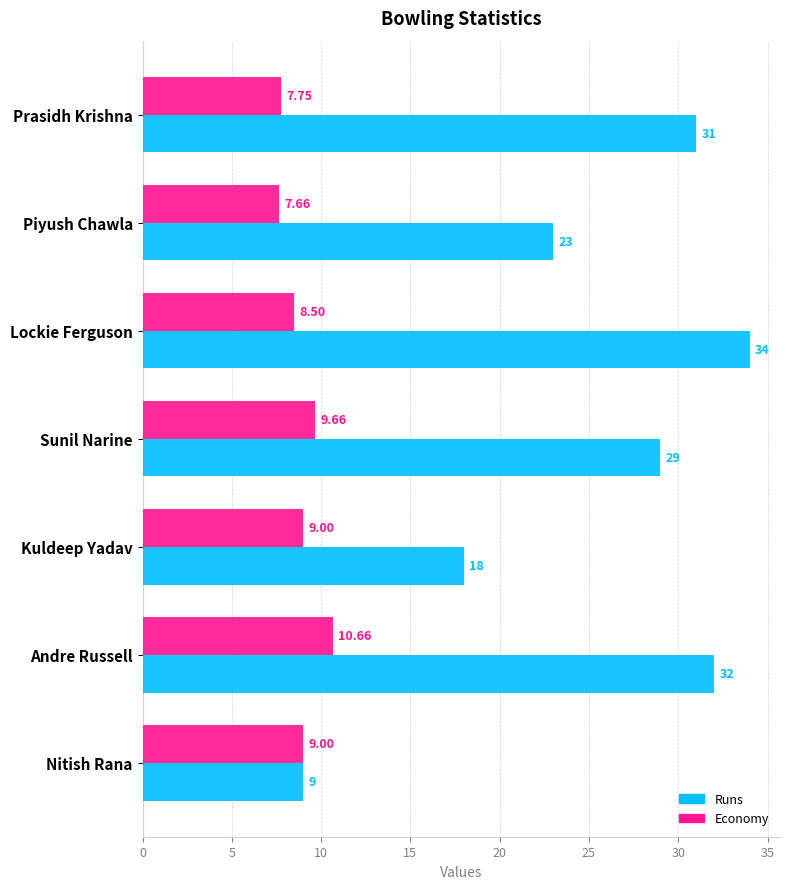

What is the difference between the second highest and minimum values in the Economy series?

2.0